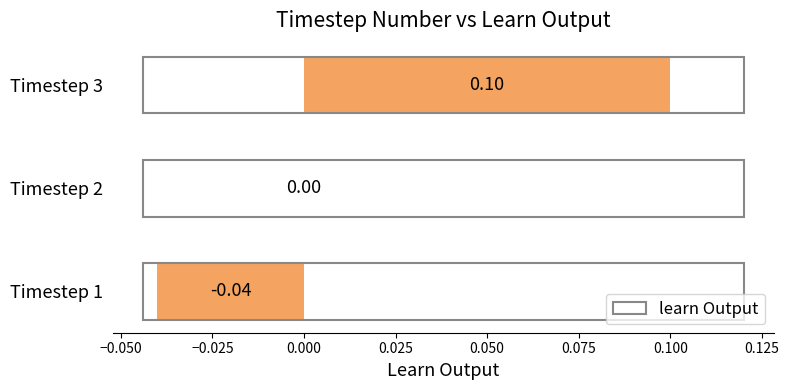

How many values are between 0 and 1?

2